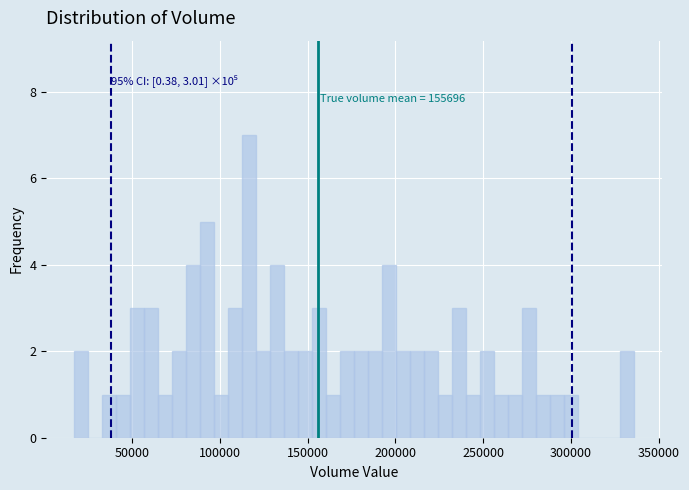

Around what value on the x-axis is the tallest bar? Give the approximate position of its centre, as read against the axis.

115000